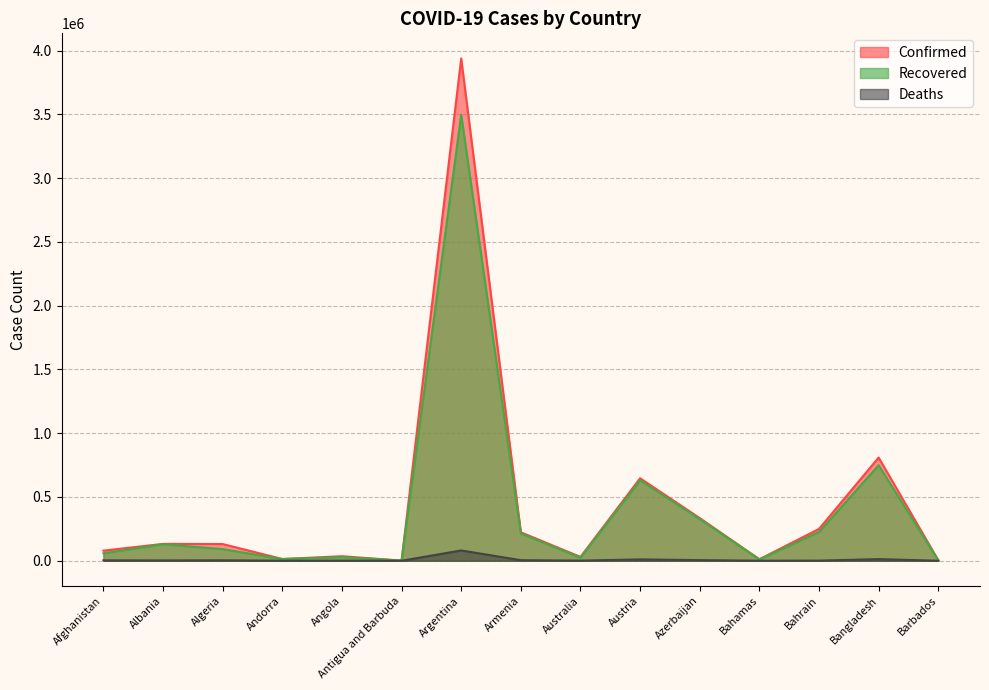

True or false: Confirmed and Recovered intersect in this chart.

False